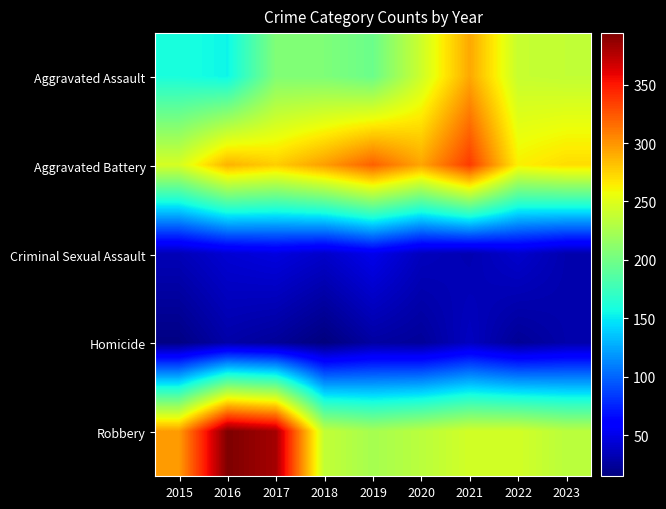

Reading left to right, what are all the values shown in this chart?

Aggravated Assault: 2015=160	2016=154	2017=207	2018=206	2019=197	2020=242	2021=292	2022=239	2023=237
Aggravated Battery: 2015=246	2016=288	2017=277	2018=296	2019=321	2020=293	2021=336	2022=263	2023=271
Criminal Sexual Assault: 2015=34	2016=43	2017=47	2018=40	2019=51	2020=36	2021=32	2022=41	2023=31
Homicide: 2015=17	2016=29	2017=24	2018=15	2019=27	2020=24	2021=37	2022=23	2023=30
Robbery: 2015=297	2016=394	2017=381	2018=237	2019=224	2020=233	2021=244	2022=244	2023=233